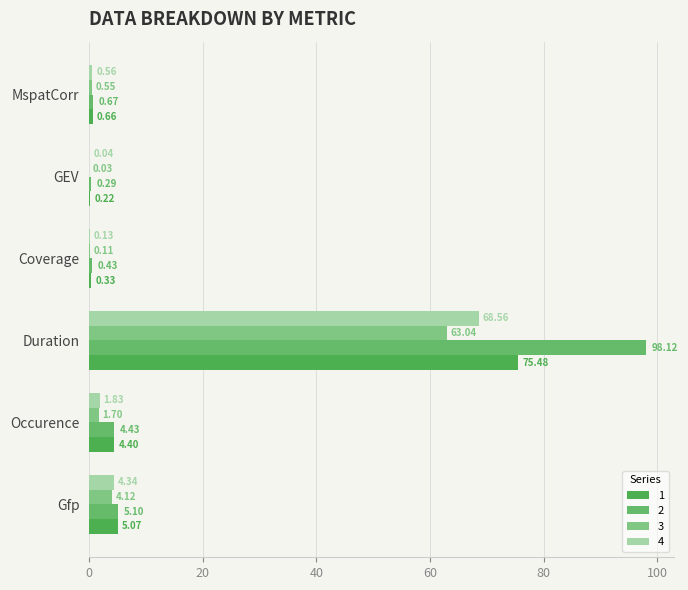

What is the total value across all series at MspatCorr?

2.4